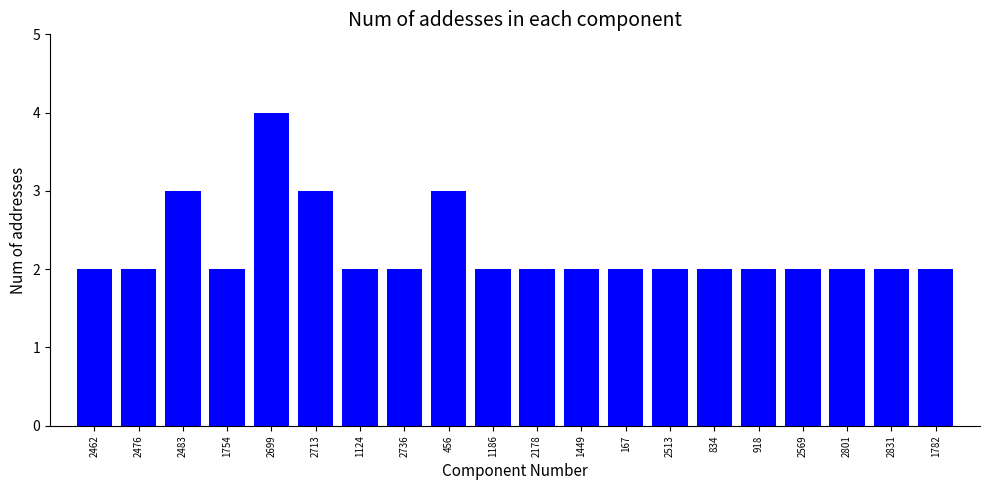

Count the number of data series in this chart.

1